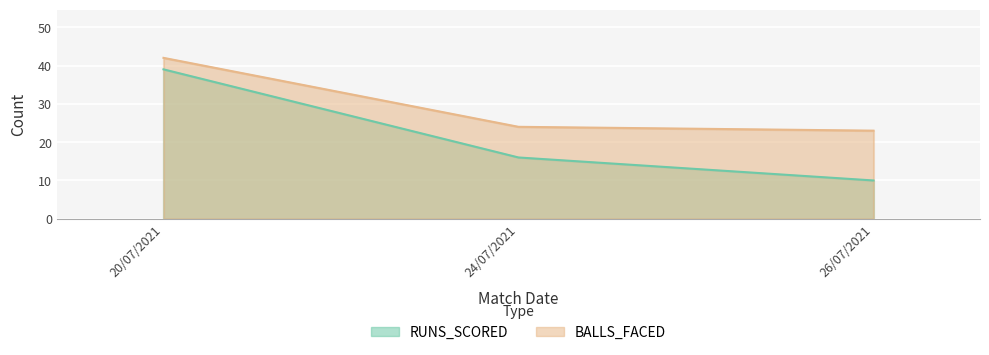

How many data points in RUNS_SCORED are less than 16?

1